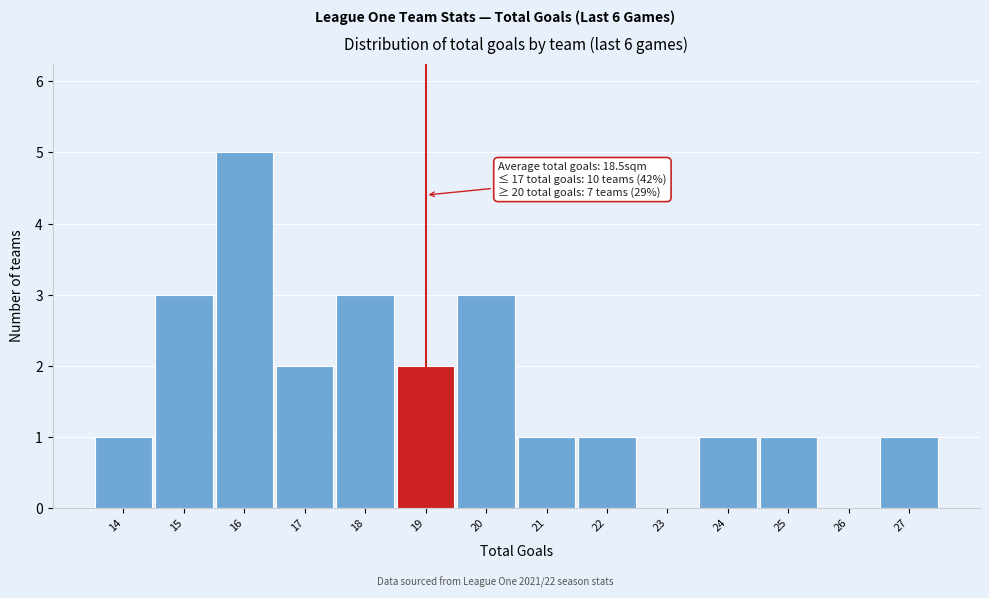

Over which range of the x-axis is the bar tallest?

15.5 to 16.5